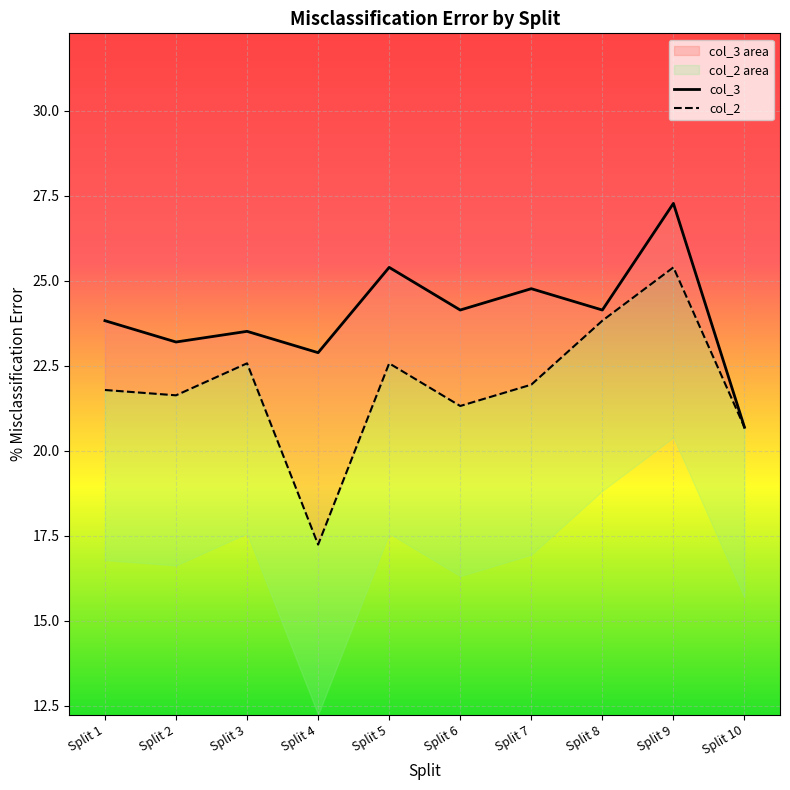

True or false: col_2 has more than 0 points higher than both neighbors.

True